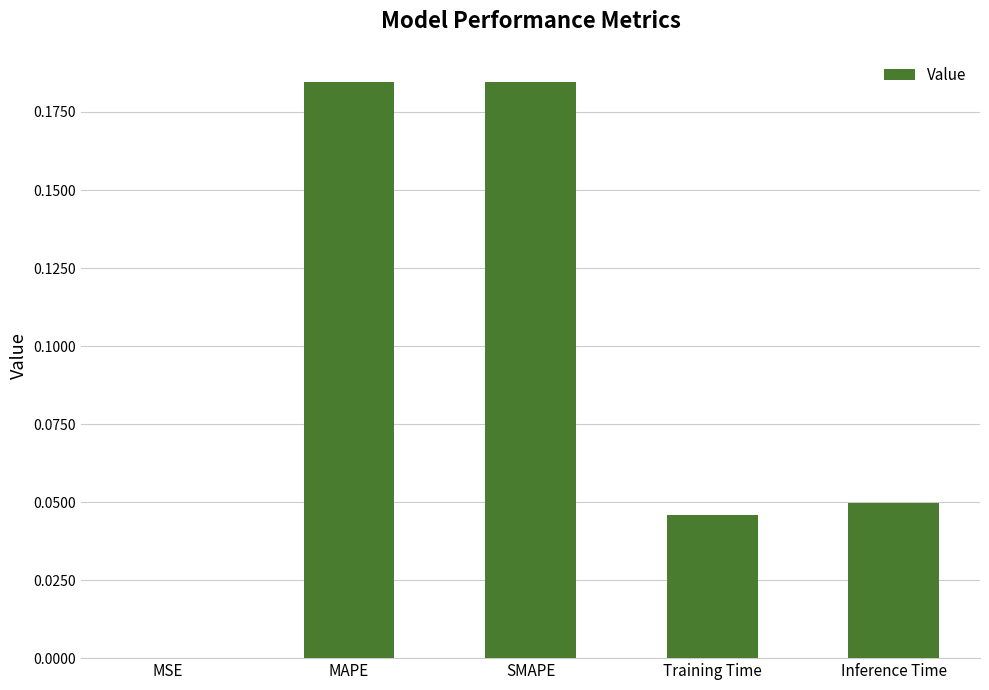

Between MSE and Inference Time, which is larger?

Inference Time